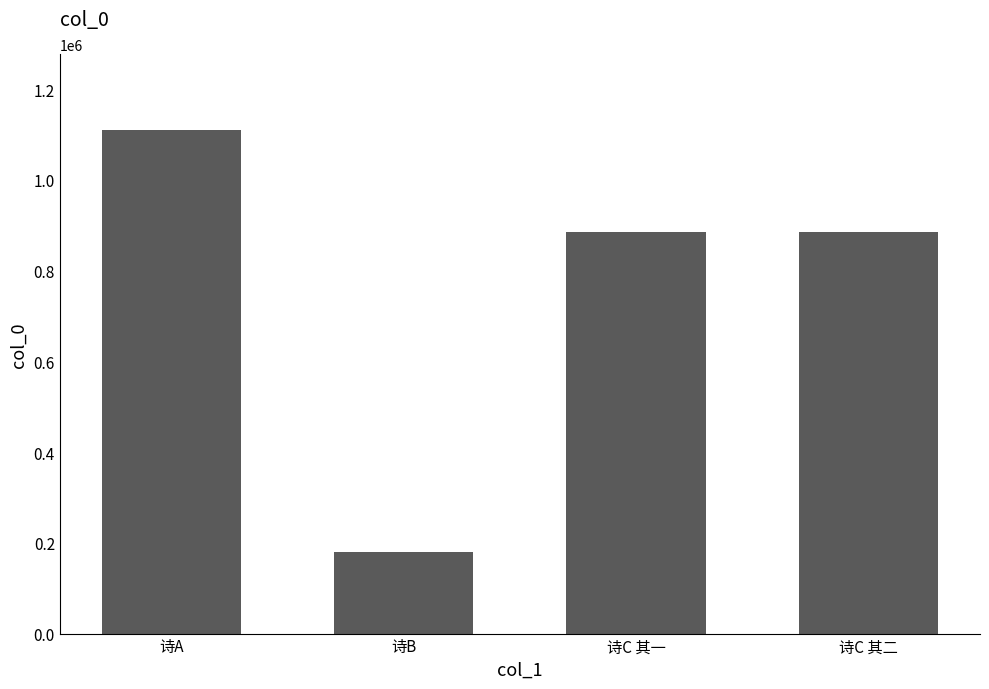

What position from the right is 诗C 其一?

2